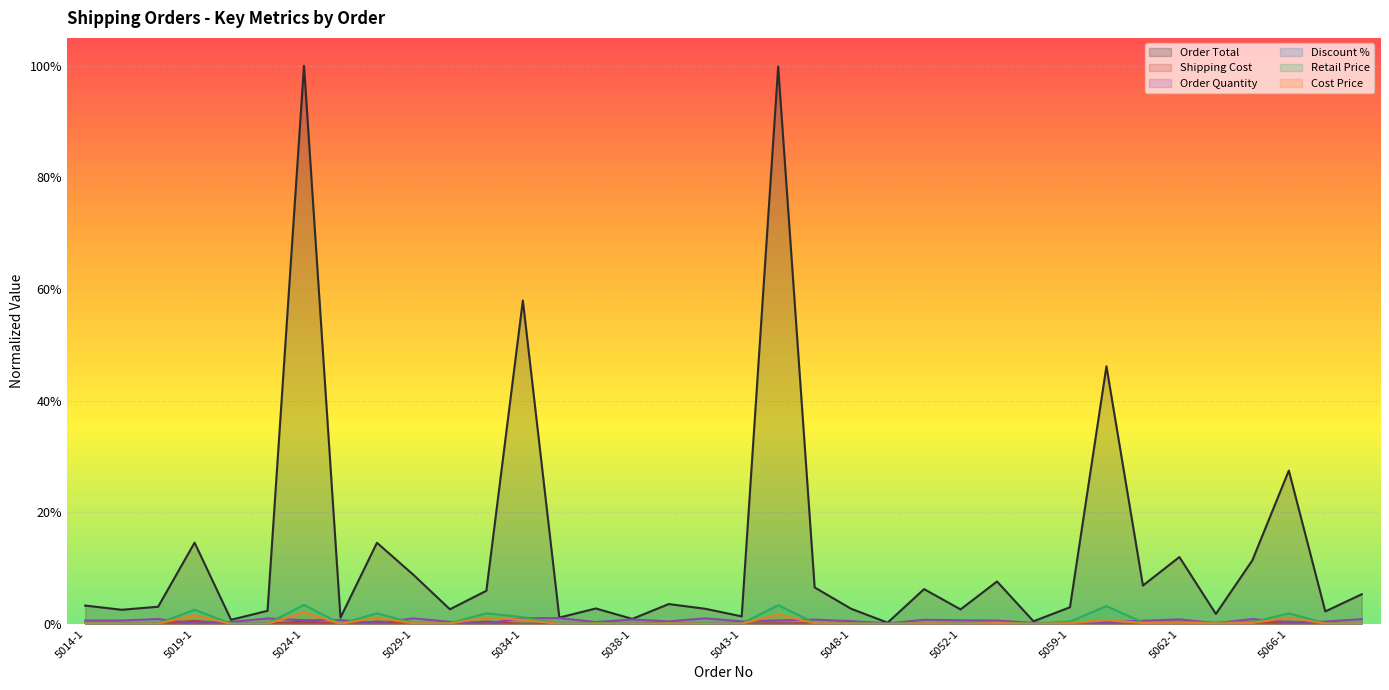

At which category does Cost Price reach its first local valley?

5016-1